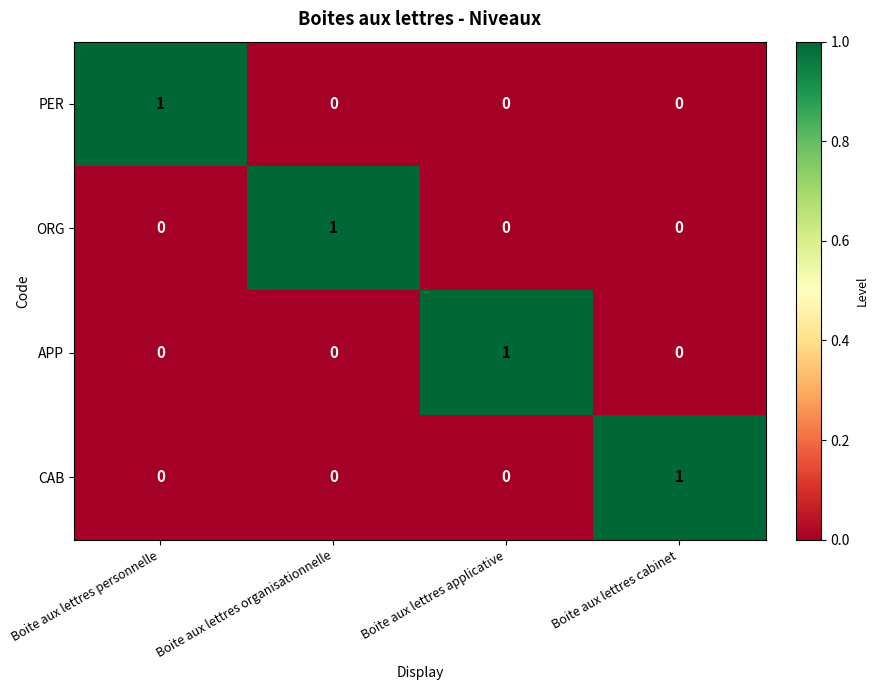

How many ORG values are between 0 and 1?

4